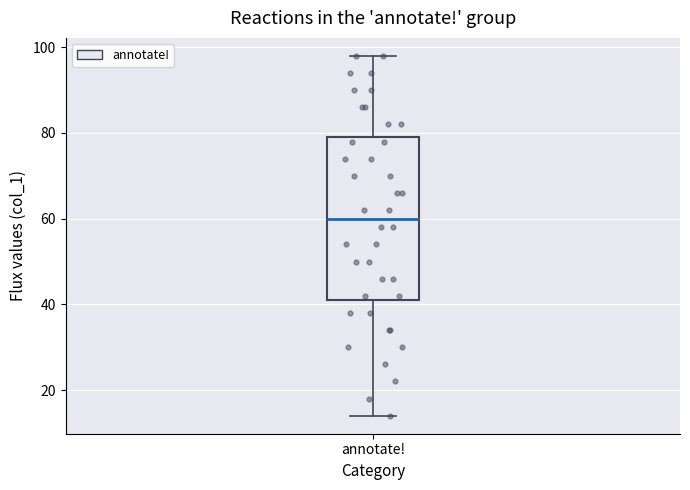

Read this box plot against the y-axis: the position of the median line, the range covered by the box, and the ends of both whiskers. The values are not printed on the chart, so give them approximately, as read against the axis.

median 60, box 42 to 80, whiskers 14 to 98